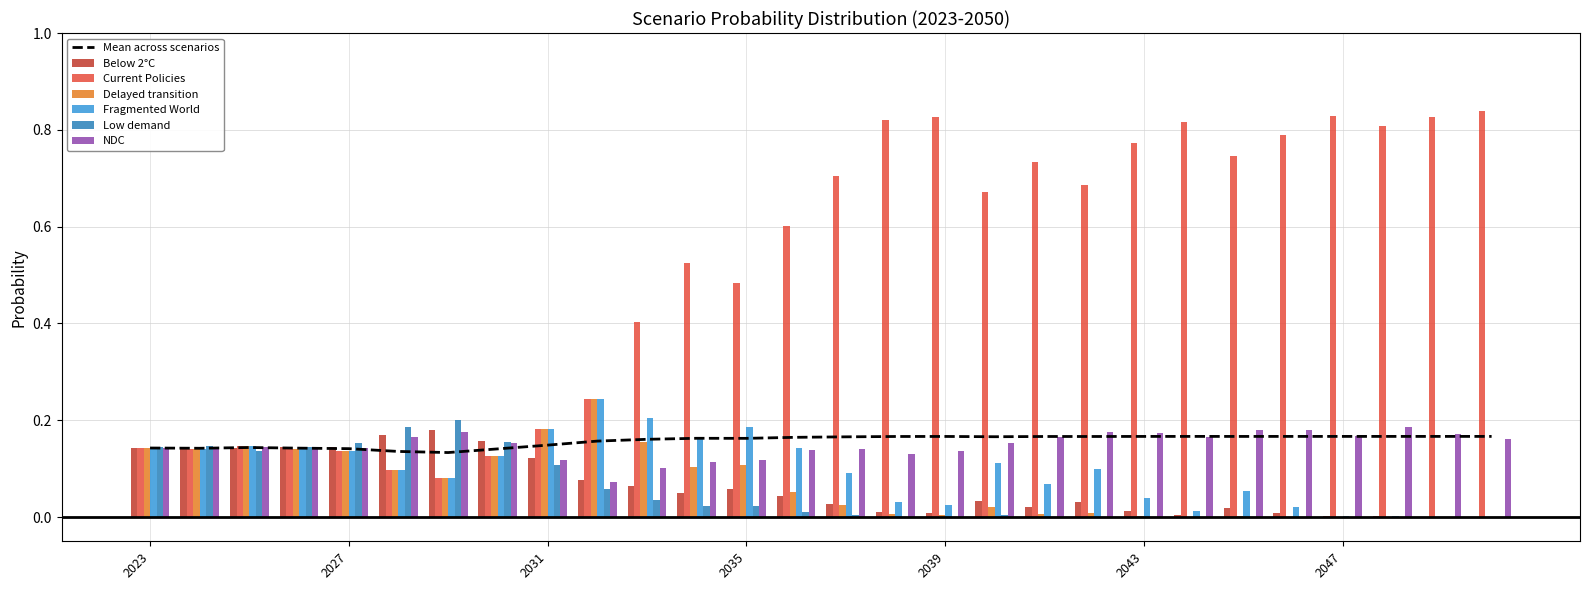

What is the value of the Current Policies bar at the 9th from the left?

0.2